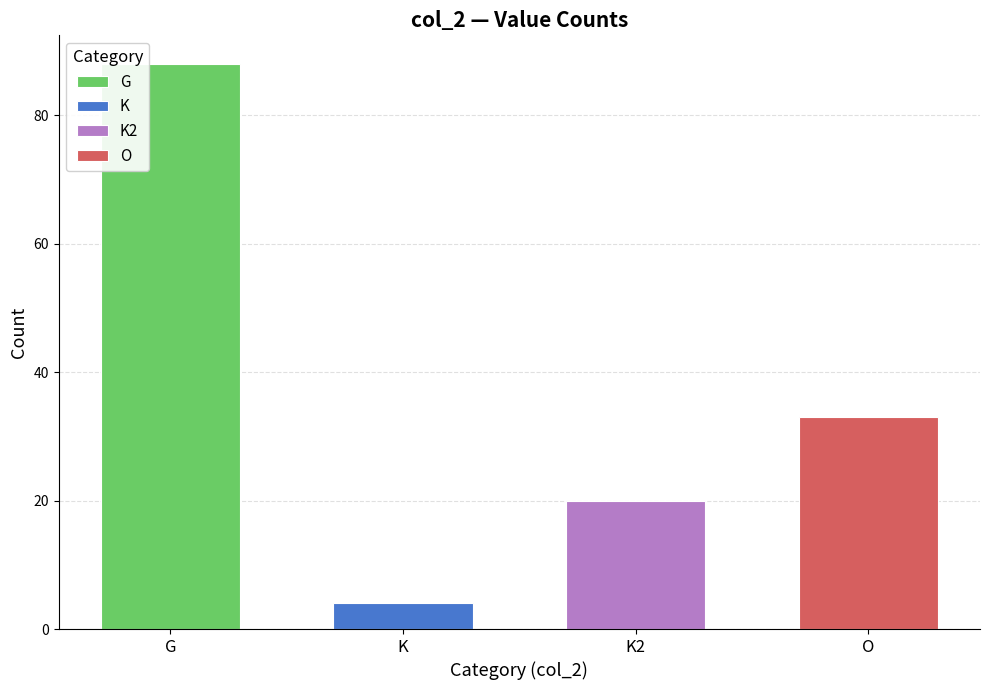

How many values are between 20 and 88?

3